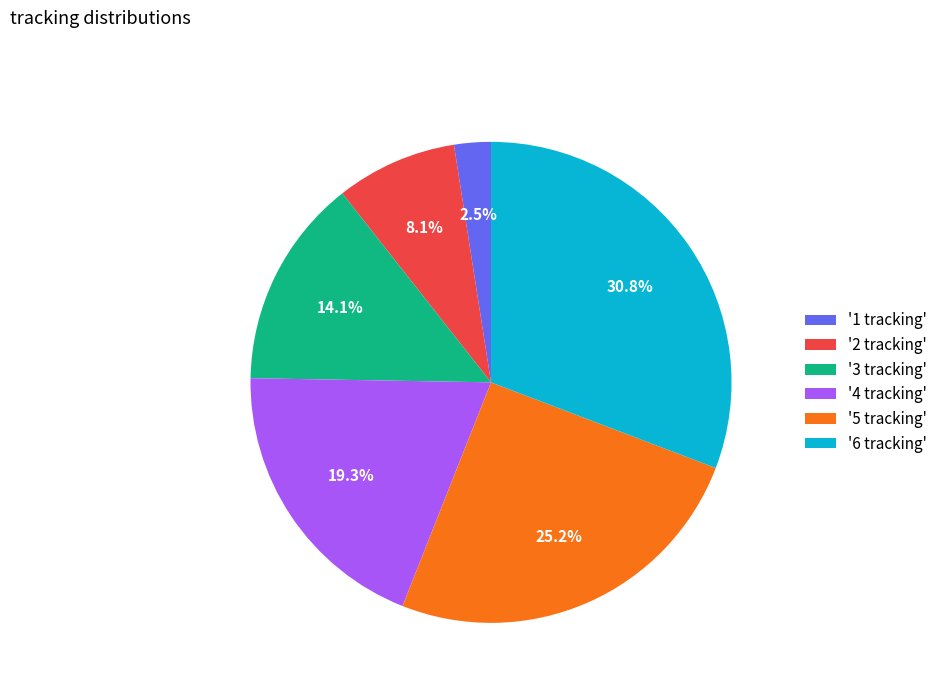

Is there any slice that represents more than half of the pie?

No